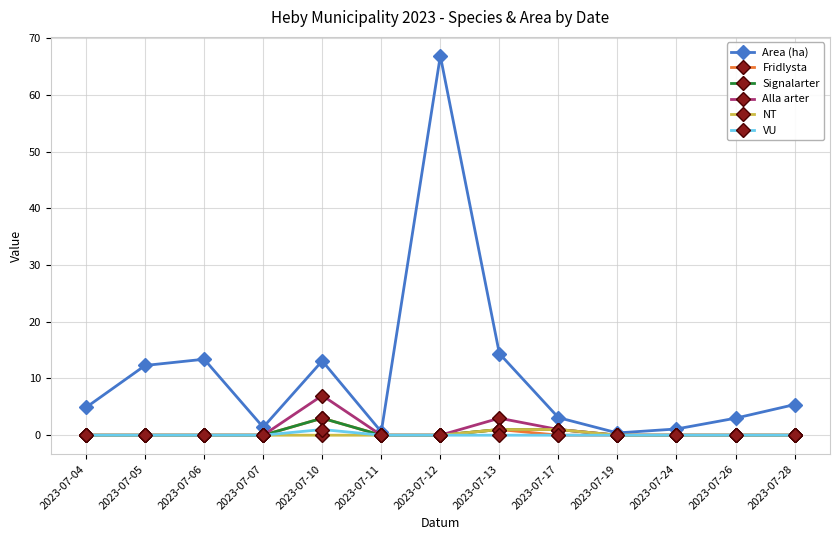

At which label does Fridlysta reach its peak?

2023-07-10